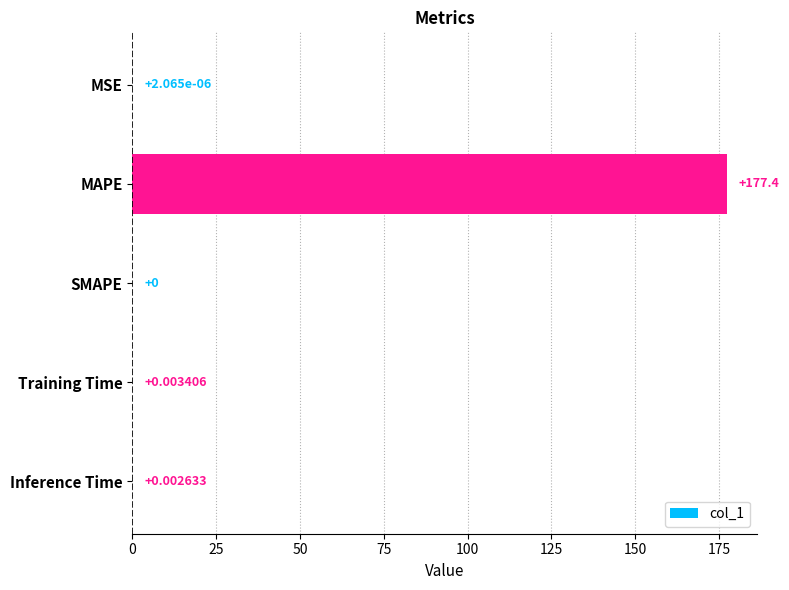

Which label corresponds to the largest value in the chart?

MAPE